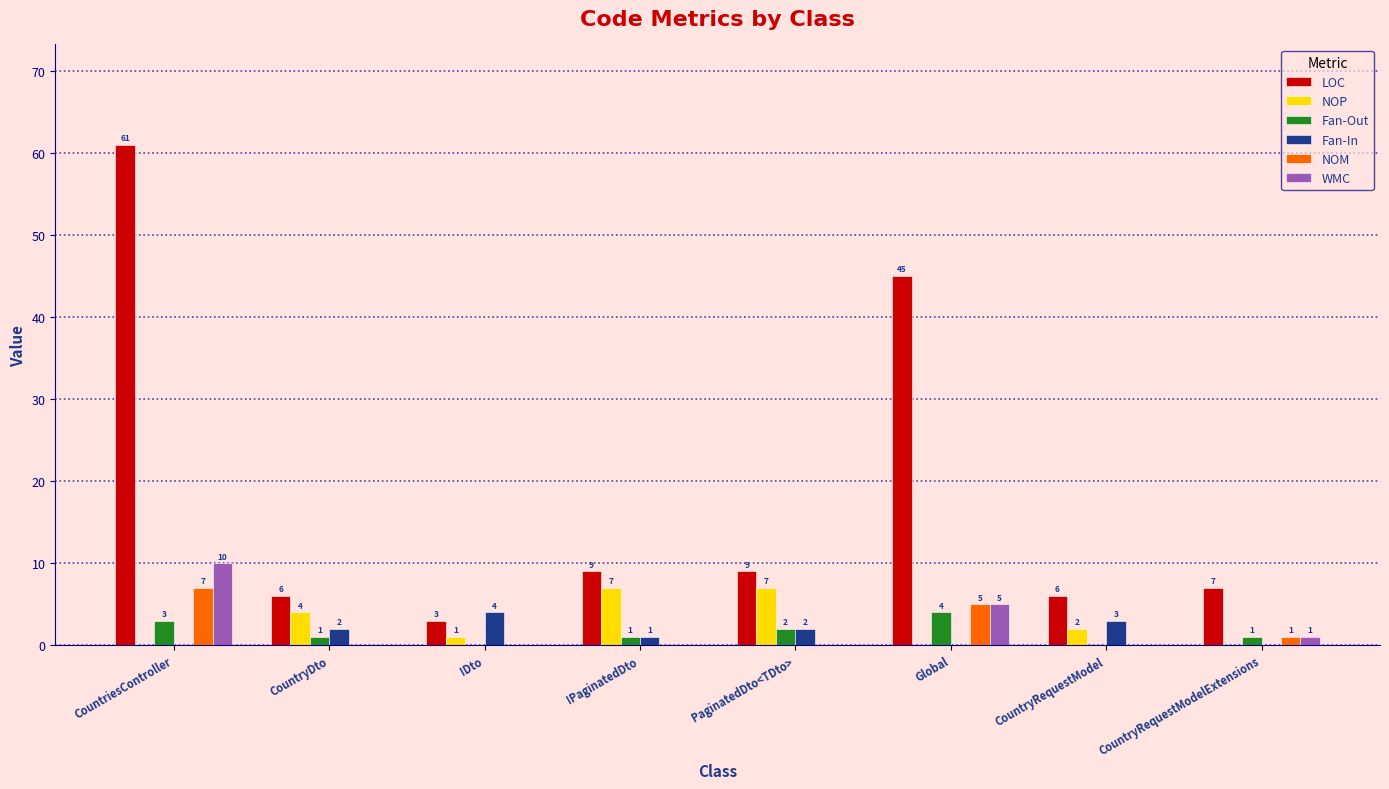

True or false: Fan-In has a value of 3 at CountriesController.

False